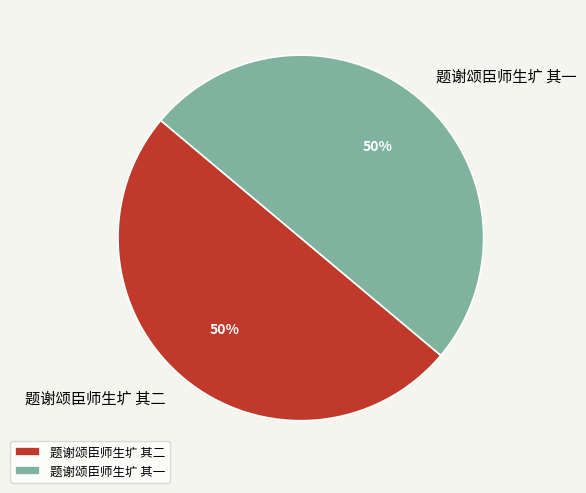

What is the ratio of the value at 题谢颂臣师生圹 其二 to the value at 题谢颂臣师生圹 其一?

1.0